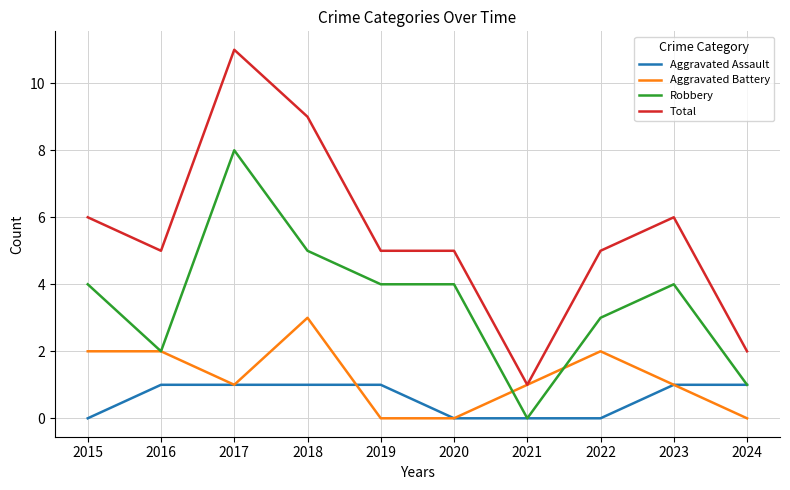

True or false: Aggravated Battery has a value of 2 at 2022.

True